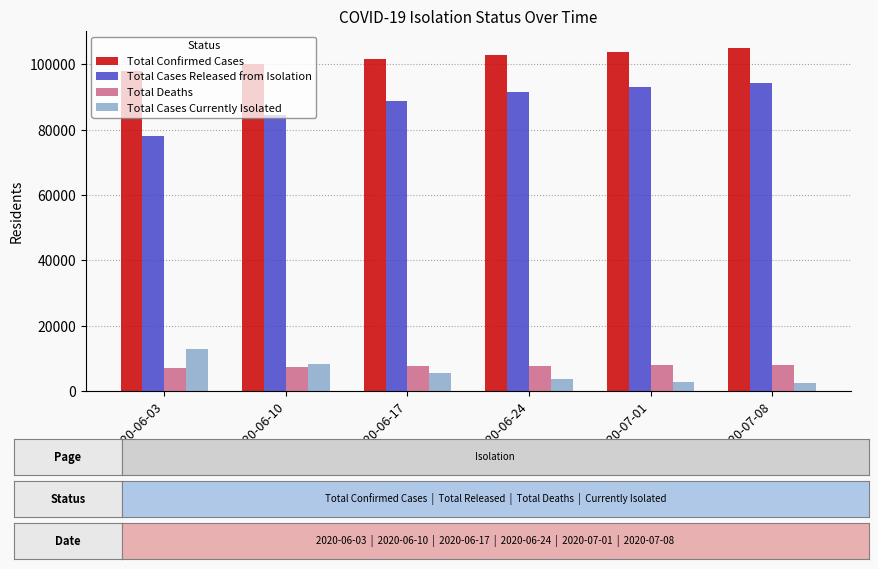

Does the chart contain stacked bars?

No